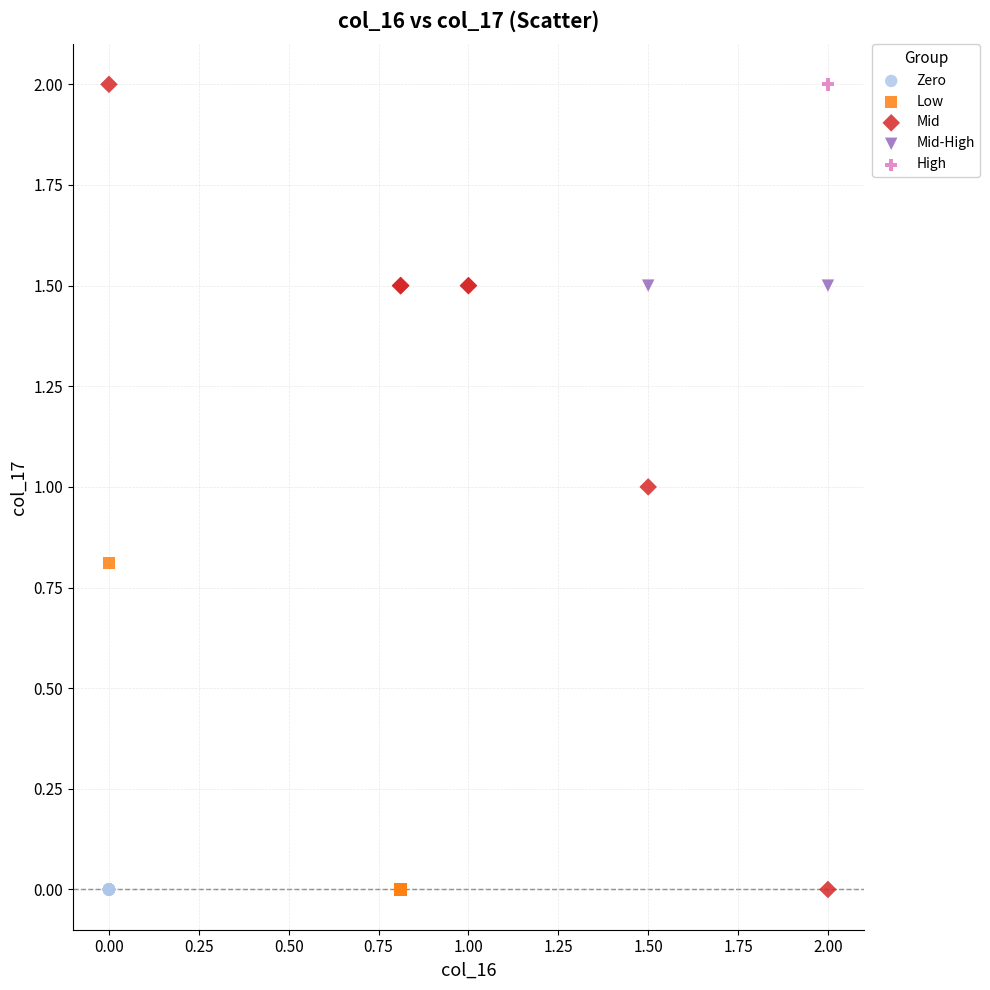

What are all the series names shown in the legend?

Zero, Low, Mid, Mid-High, High